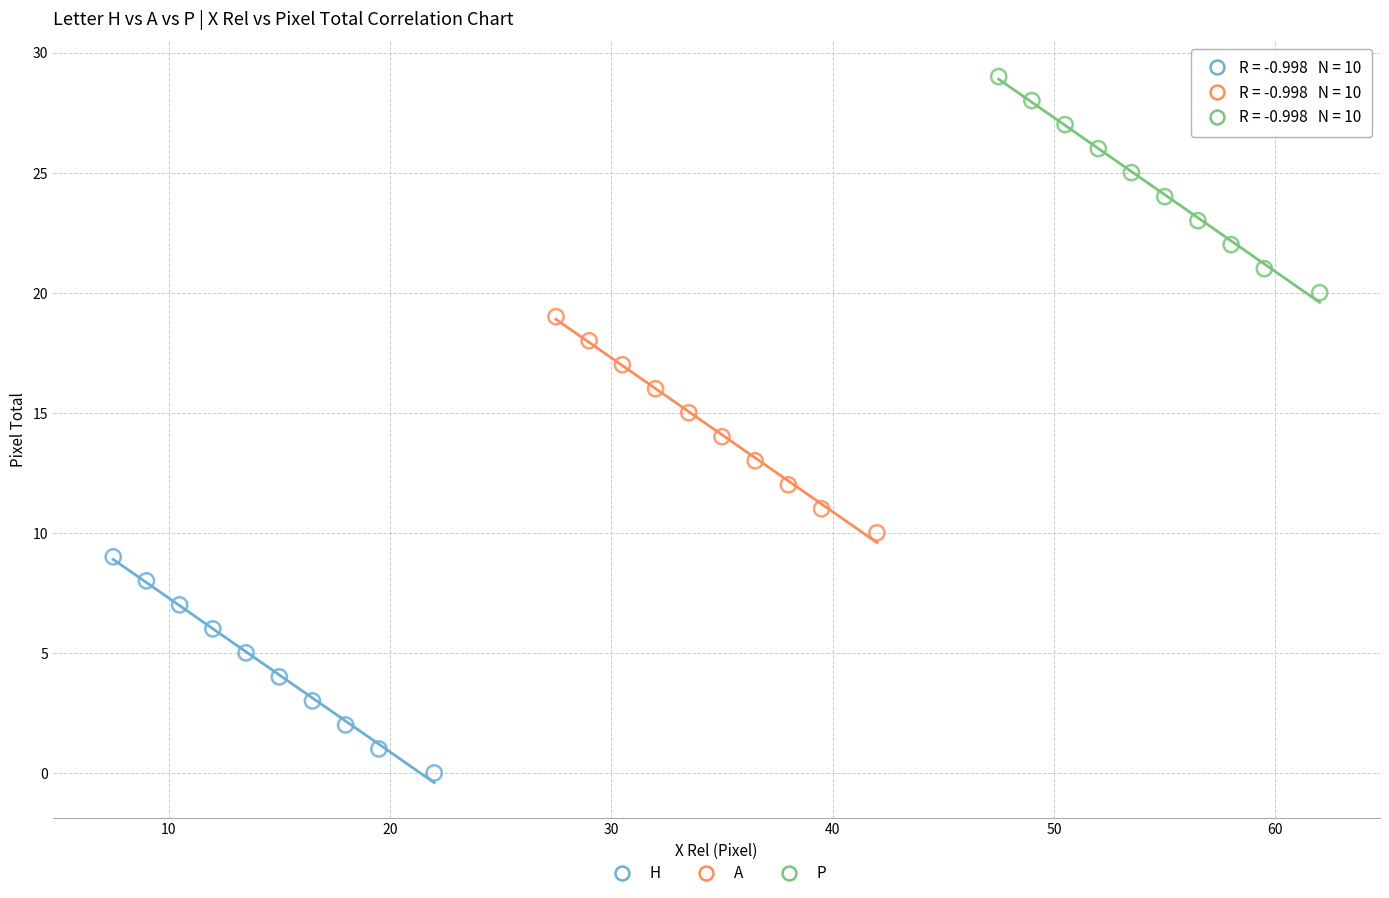

Which series reaches the maximum Y coordinate?

P